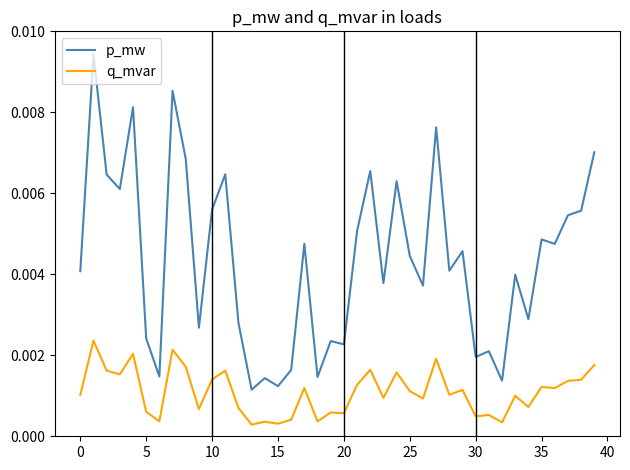

Does the chart have visible grid lines?

No